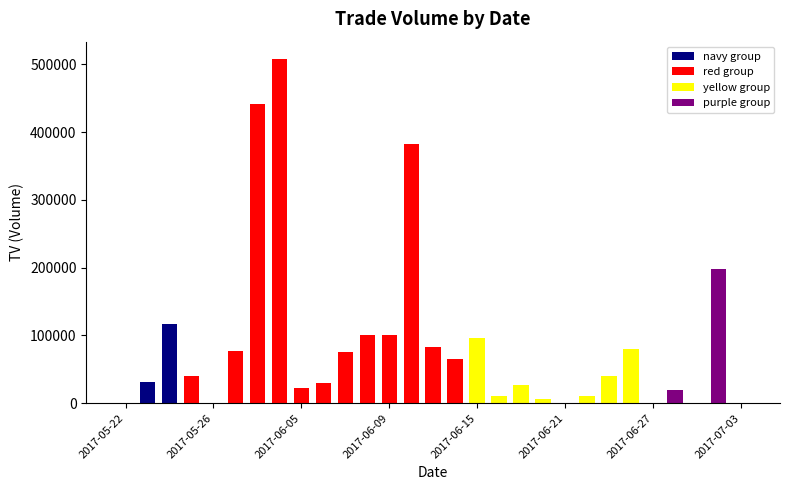

What is the maximum value shown in the chart?

508000